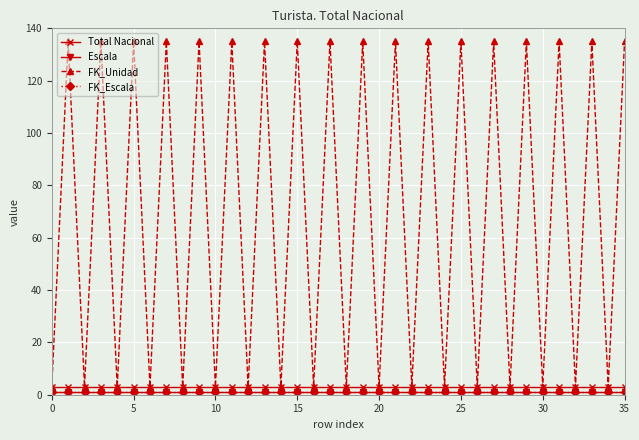

Does the chart have visible grid lines?

Yes